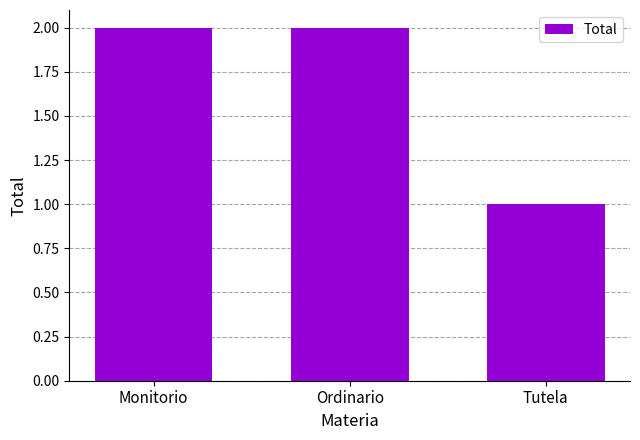

How many categories are shown in the chart?

3